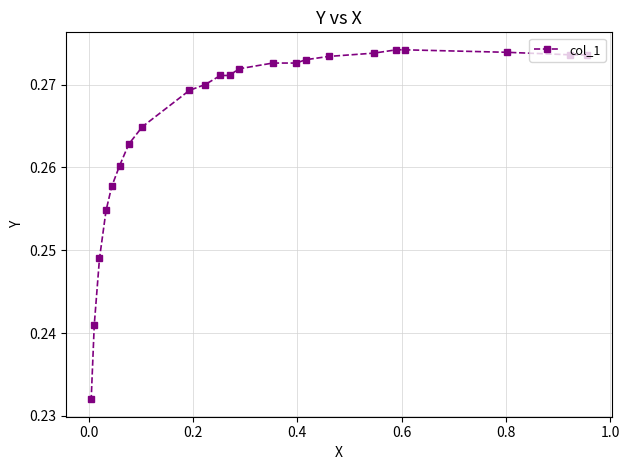

True or false: the data has more than 2 interior local peaks.

False